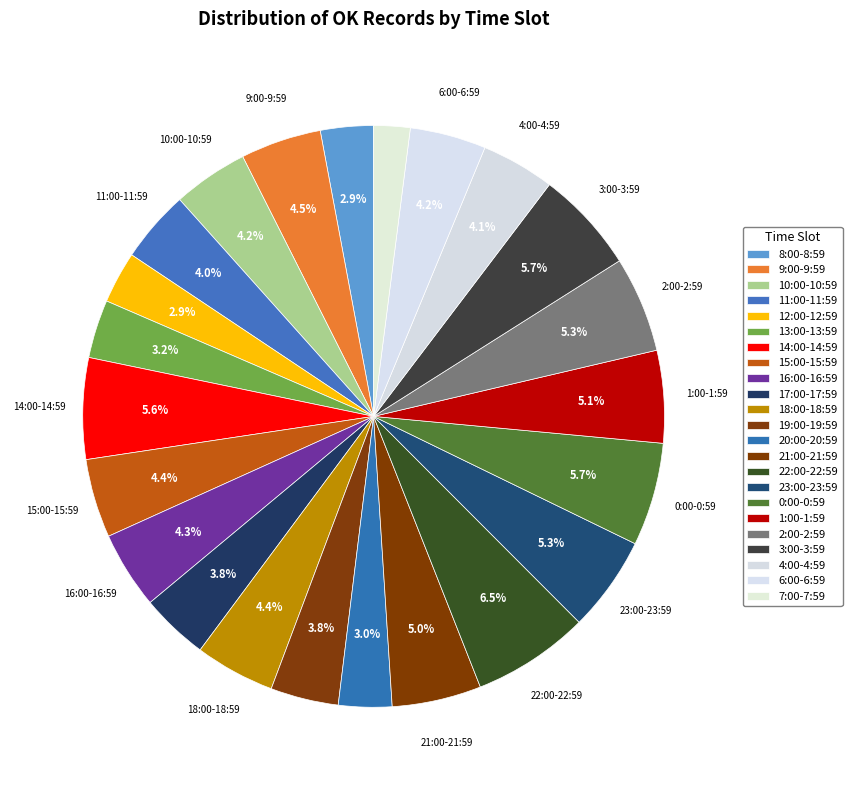

What is the ratio of the value at 3:00-3:59 to the value at 2:00-2:59?

1.1